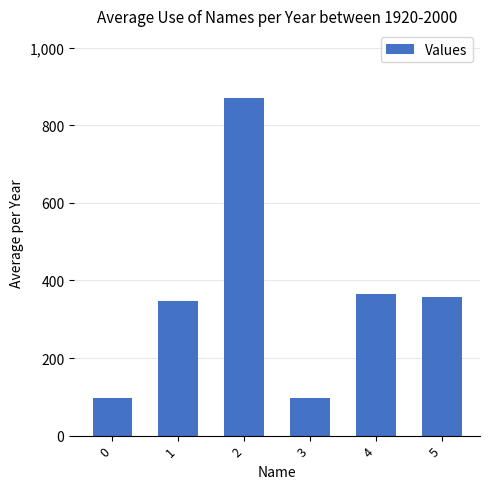

What is the greatest value displayed?

871